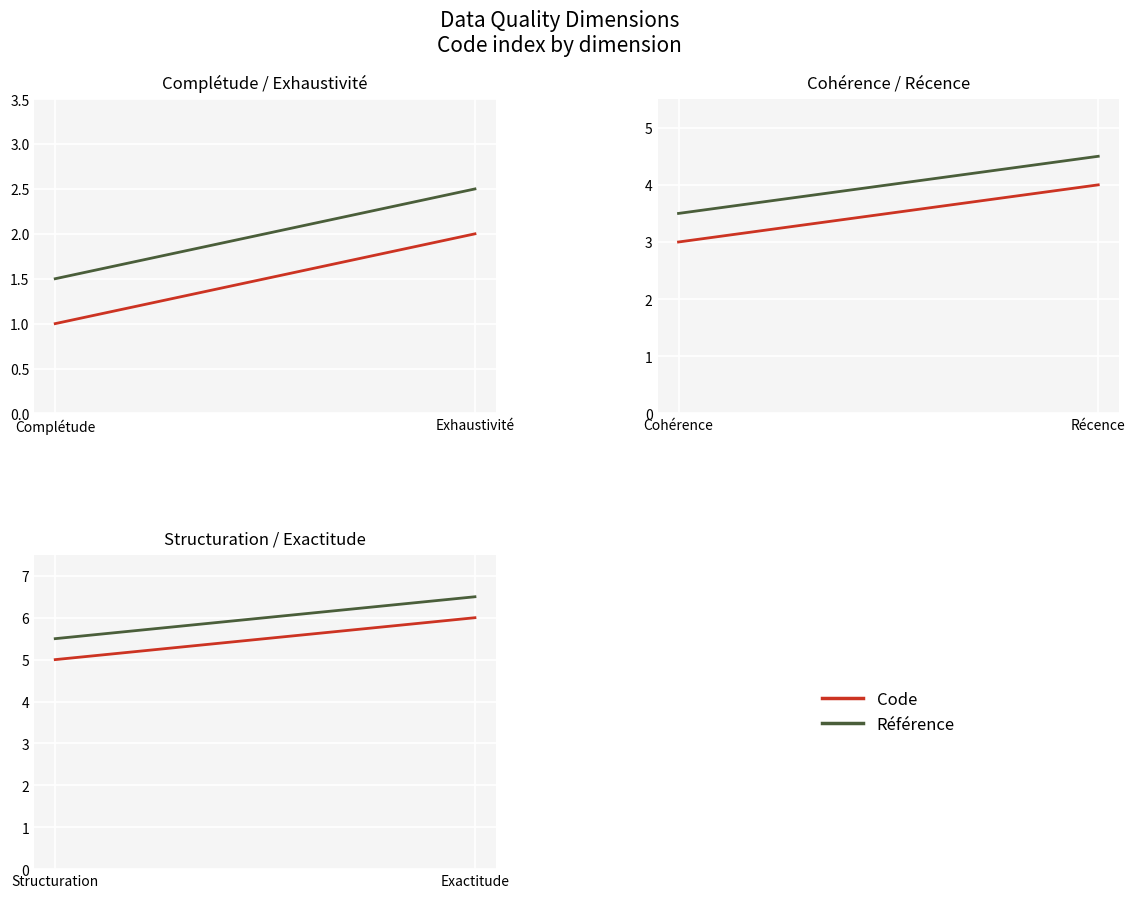

Between Exactitude and Structuration, which is larger?

Exactitude